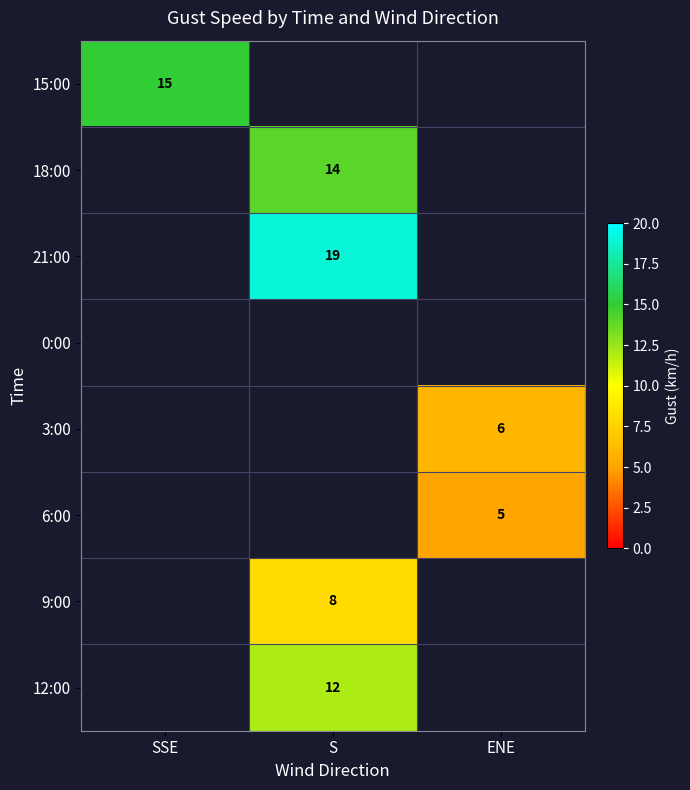

True or false: 18:00 has a value of 14 at S.

True